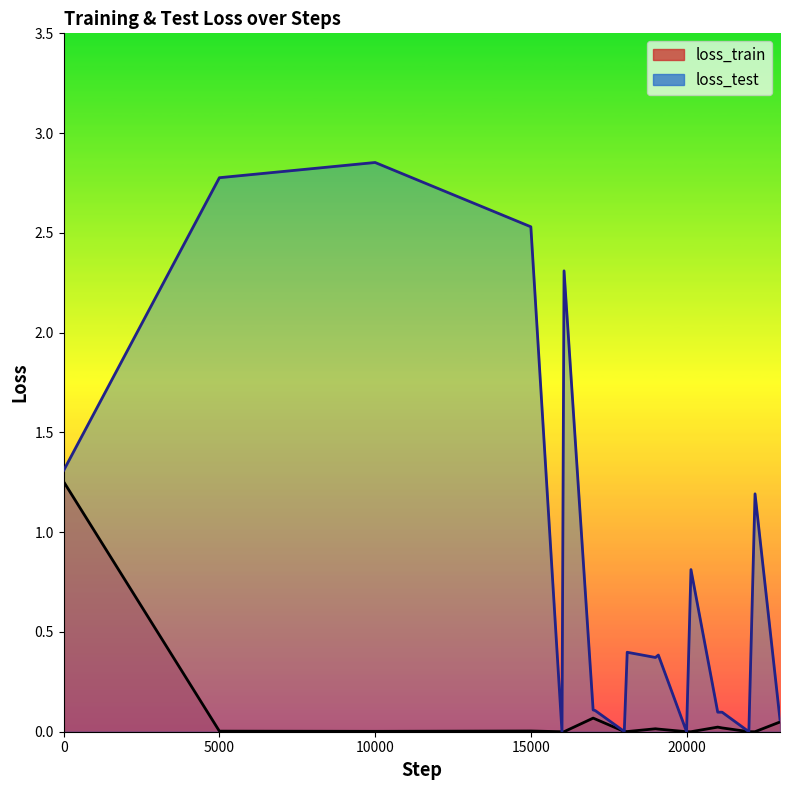

Does the chart have visible grid lines?

No